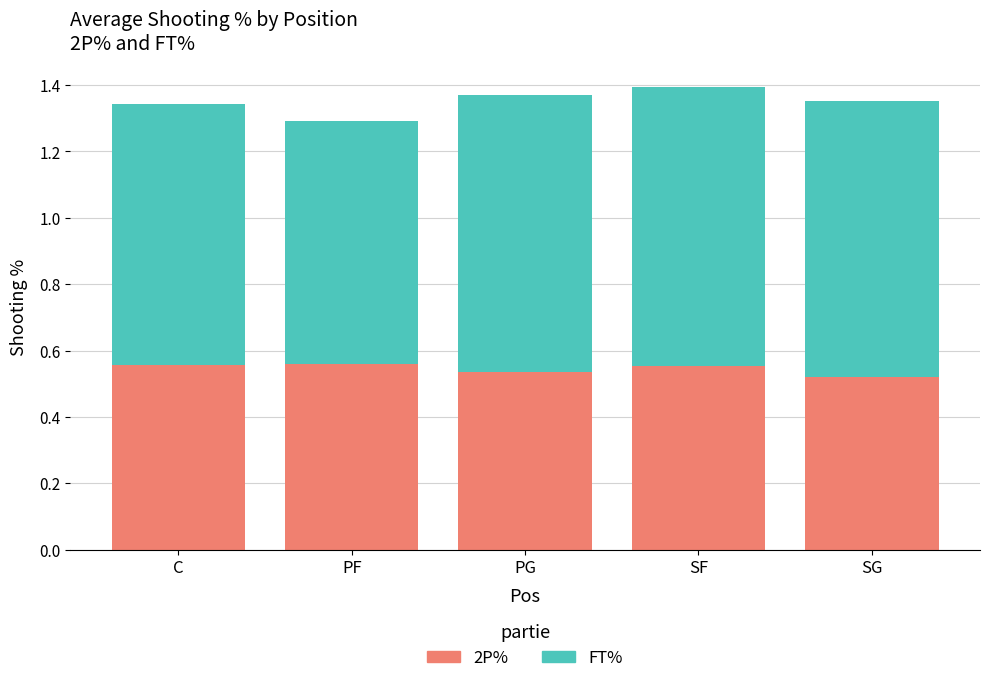

Count the 2P% values in the range 0 to 1.

5